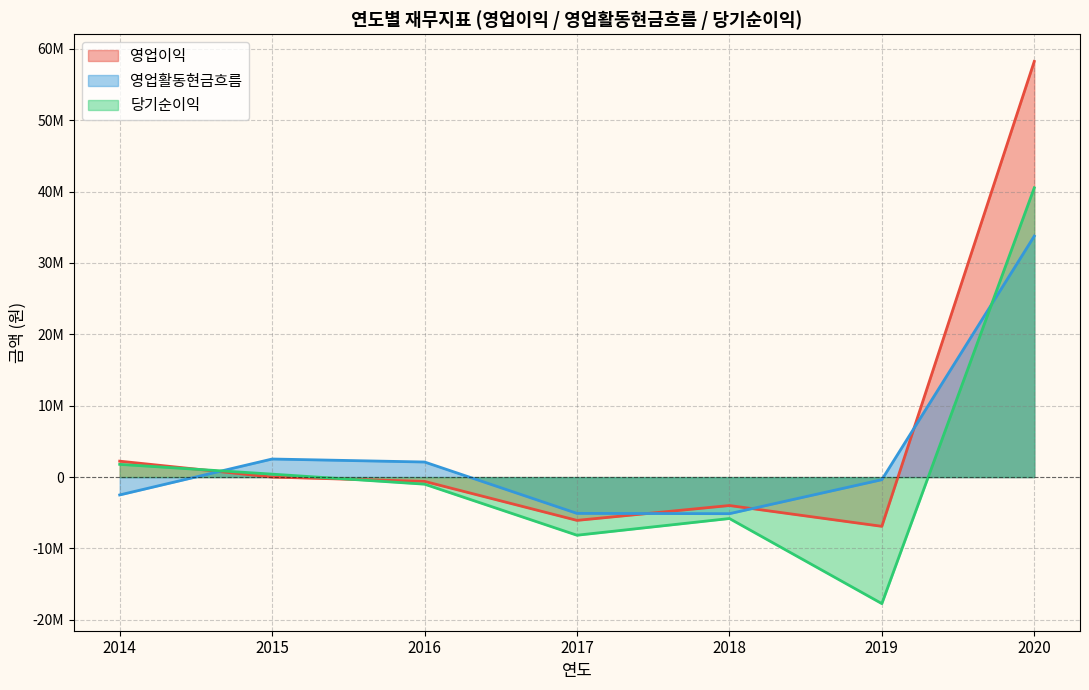

Between 2018 and 2016, which series saw the biggest shift?

영업활동현금흐름